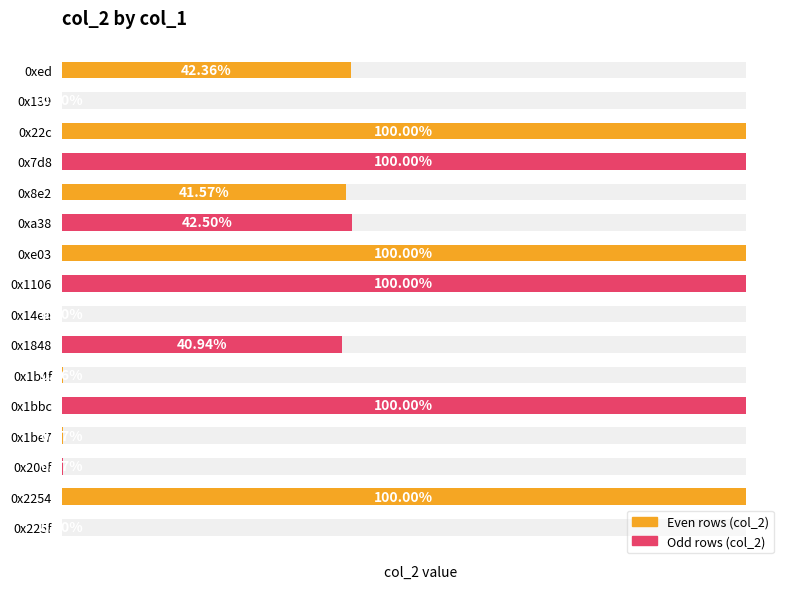

Rank the categories by value from highest to lowest.

0x22c, 0x7d8, 0xe03, 0x1106, 0x1bbc, 0x2254, 0xa38, 0xed, 0x8e2, 0x1848, 0x20ef, 0x1be7, 0x1b4f, 0x139, 0x14ea, 0x225f